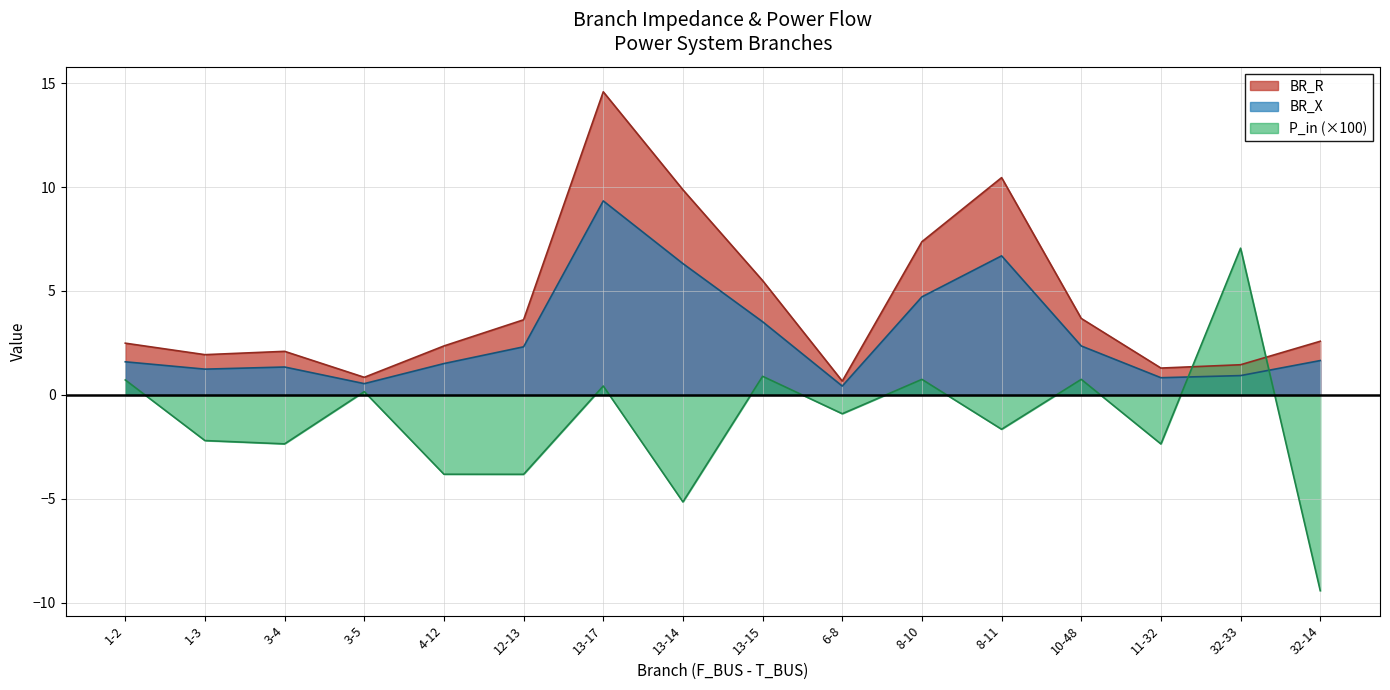

Rank the series by their average value, from lowest to highest.

P_in (×100), BR_X, BR_R